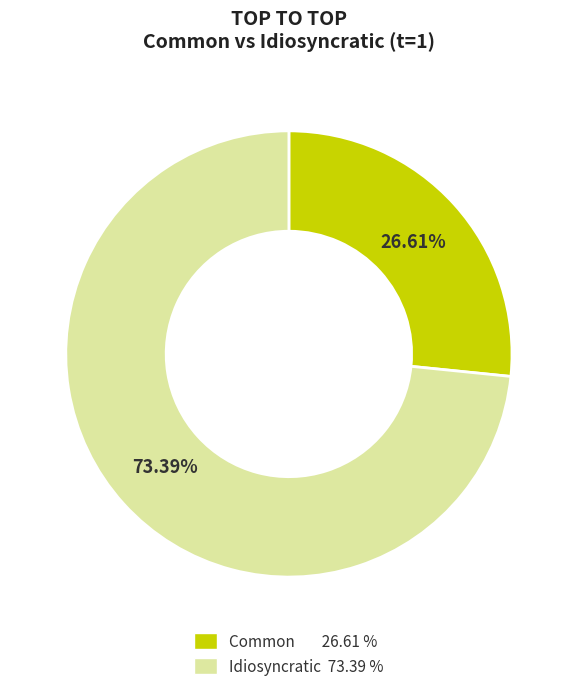

Does any single category account for the majority?

Yes